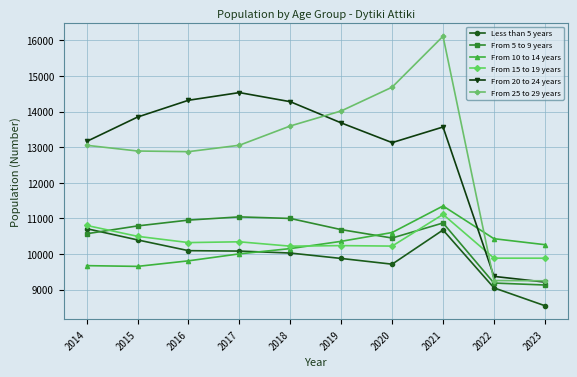

Which series has the largest range (max minus min)?

From 25 to 29 years